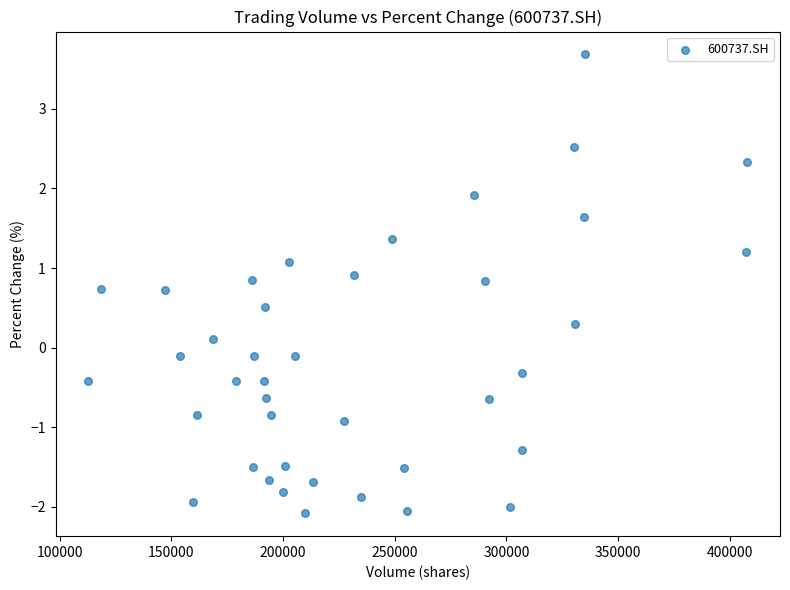

What is the range of X values (max minus min)?

294845.0